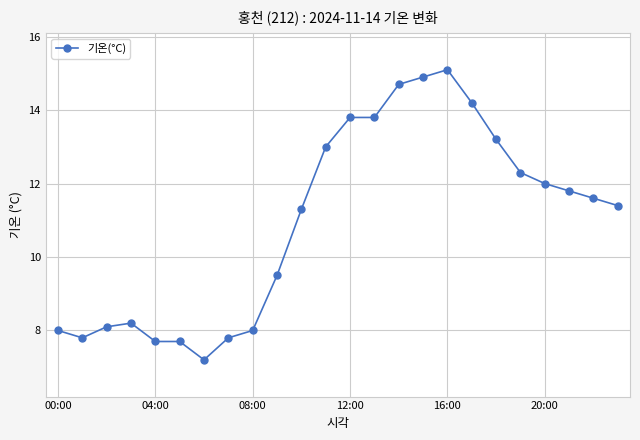

How many lines are shown in the chart?

1